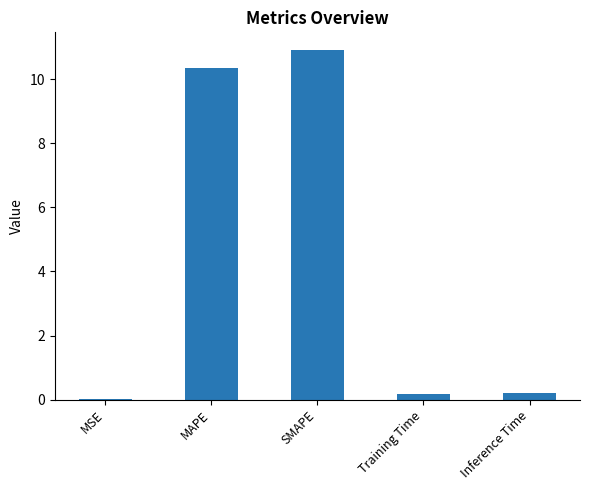

What value does the data have at SMAPE?

10.9